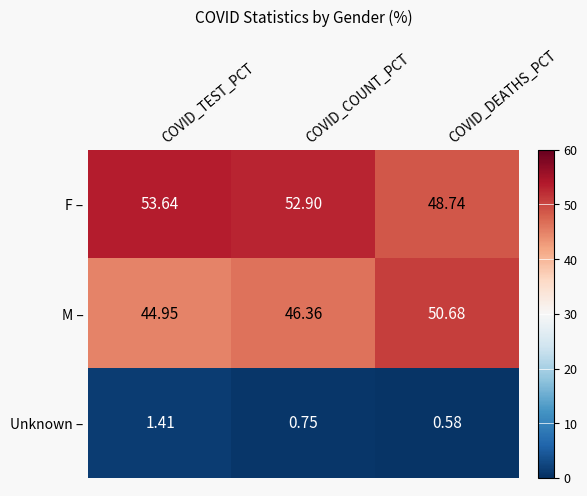

Rank the series by their maximum value, from highest to lowest.

F –, M –, Unknown –